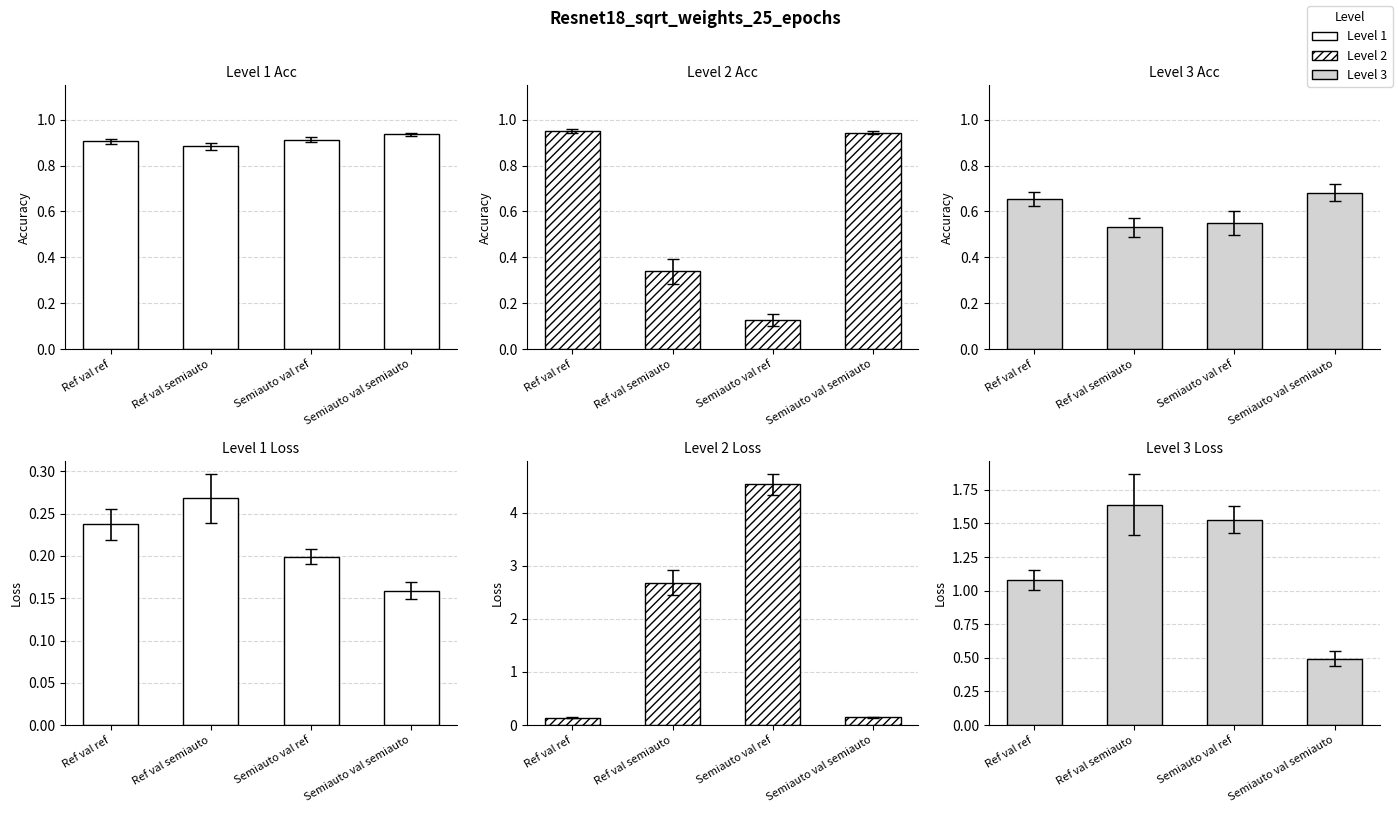

The value of Level 3 Acc at Ref val semiauto is 0.2. True or false?

False